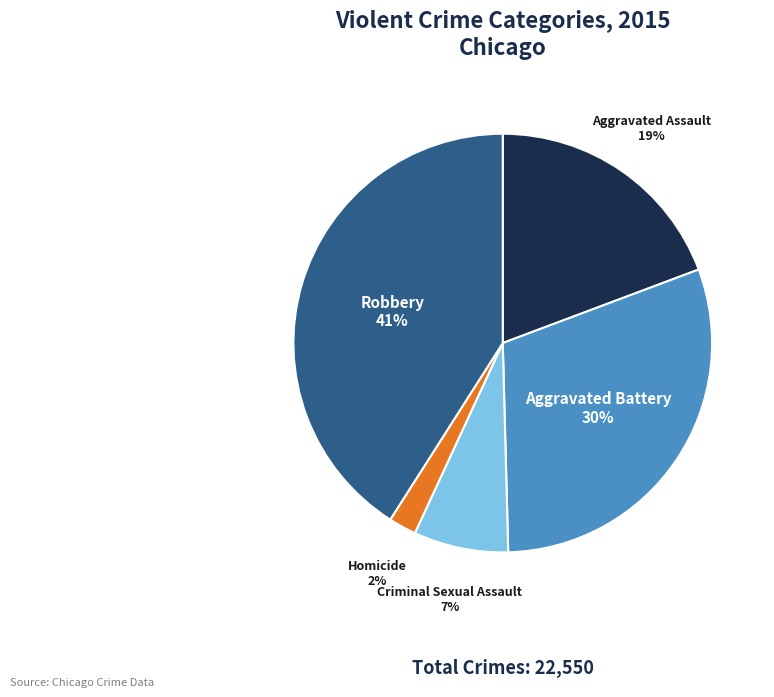

True or false: Robbery accounts for 41% of the total.

True